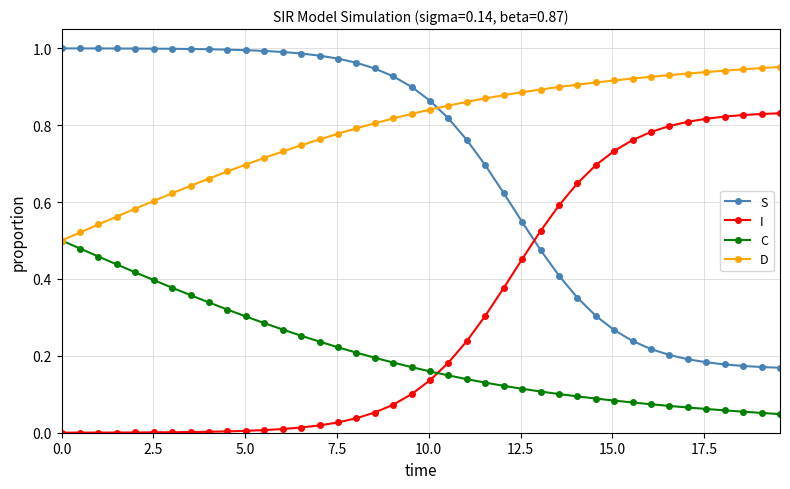

List the series in order of their overall mean, highest first.

D, S, I, C